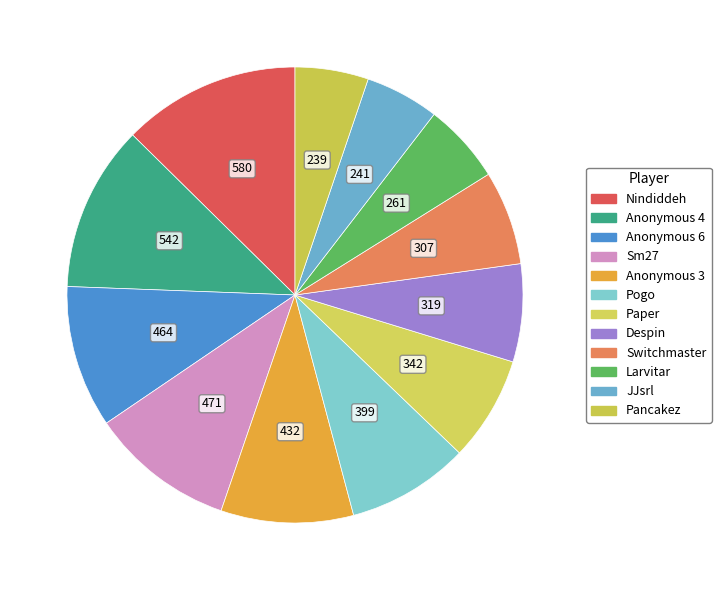

What portion of the pie excludes Switchmaster?

93.3%